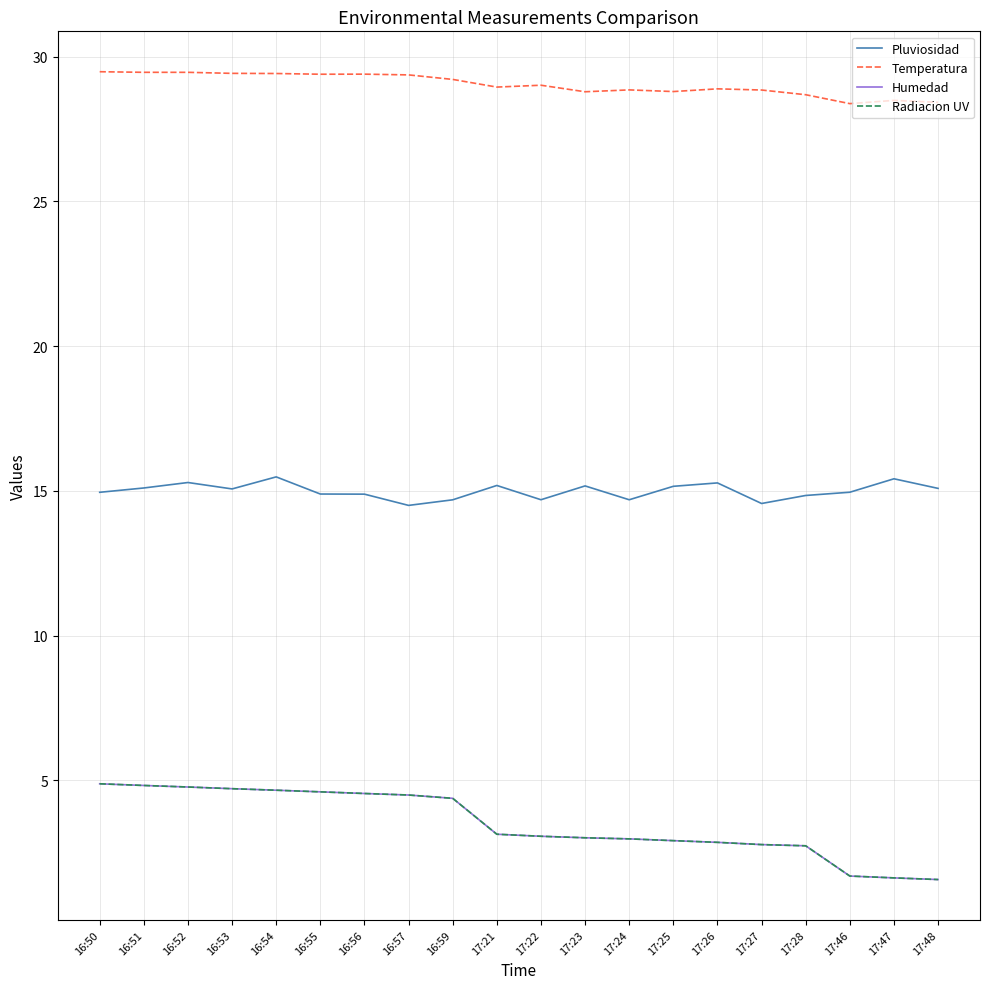

The Pluviosidad series shows 15.5 at 16:54. True or false?

True